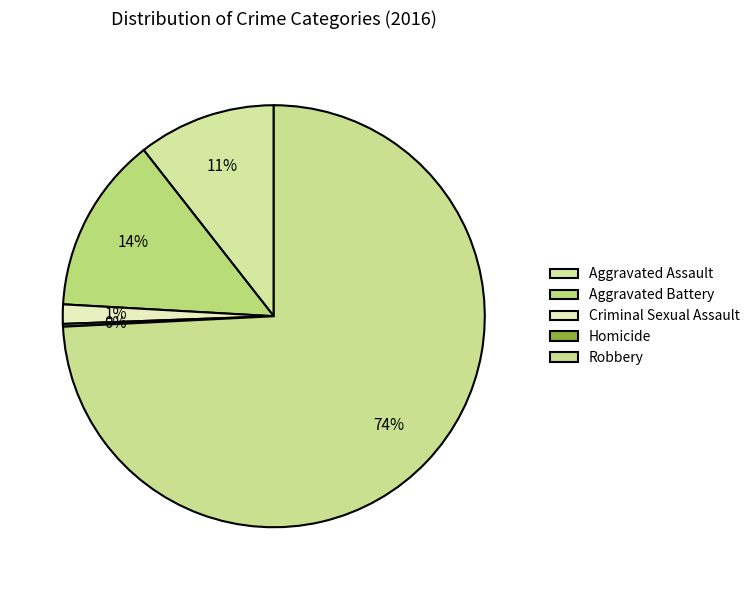

What portion of the pie excludes Aggravated Assault?

89.4%